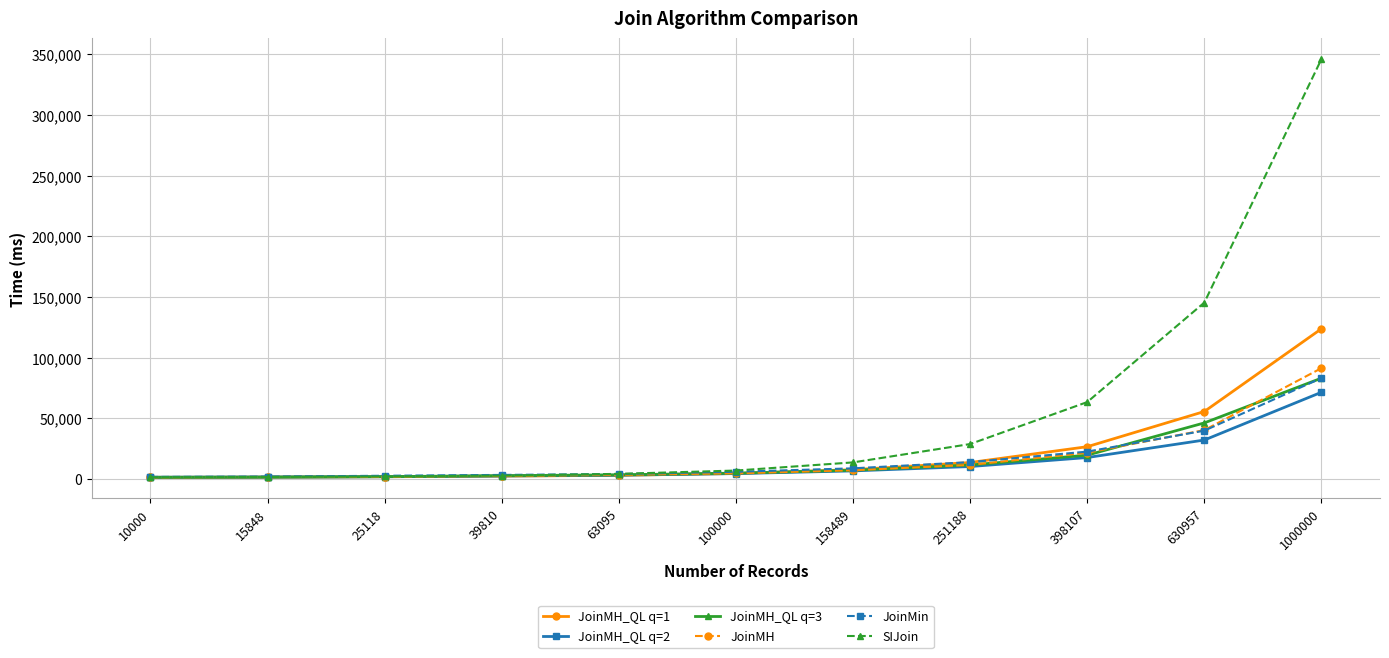

How many lines are shown in the chart?

6